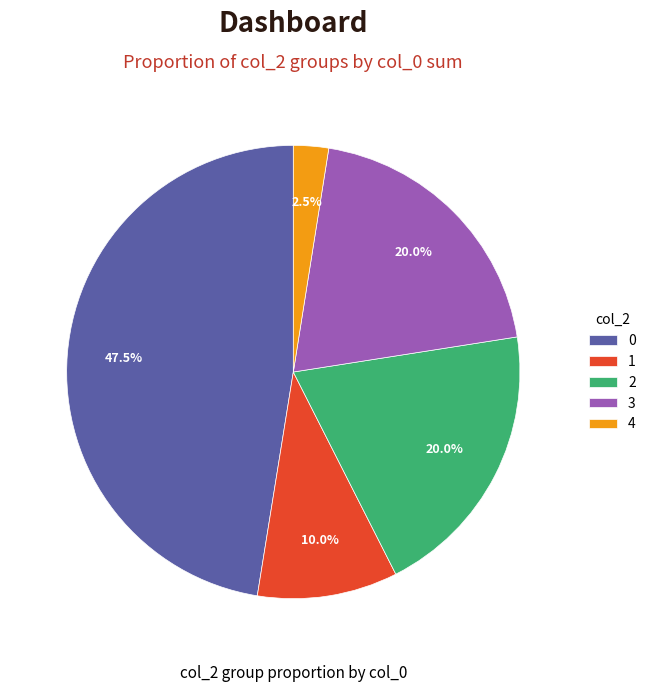

Combined, do 2 and 4 account for over 50%?

No